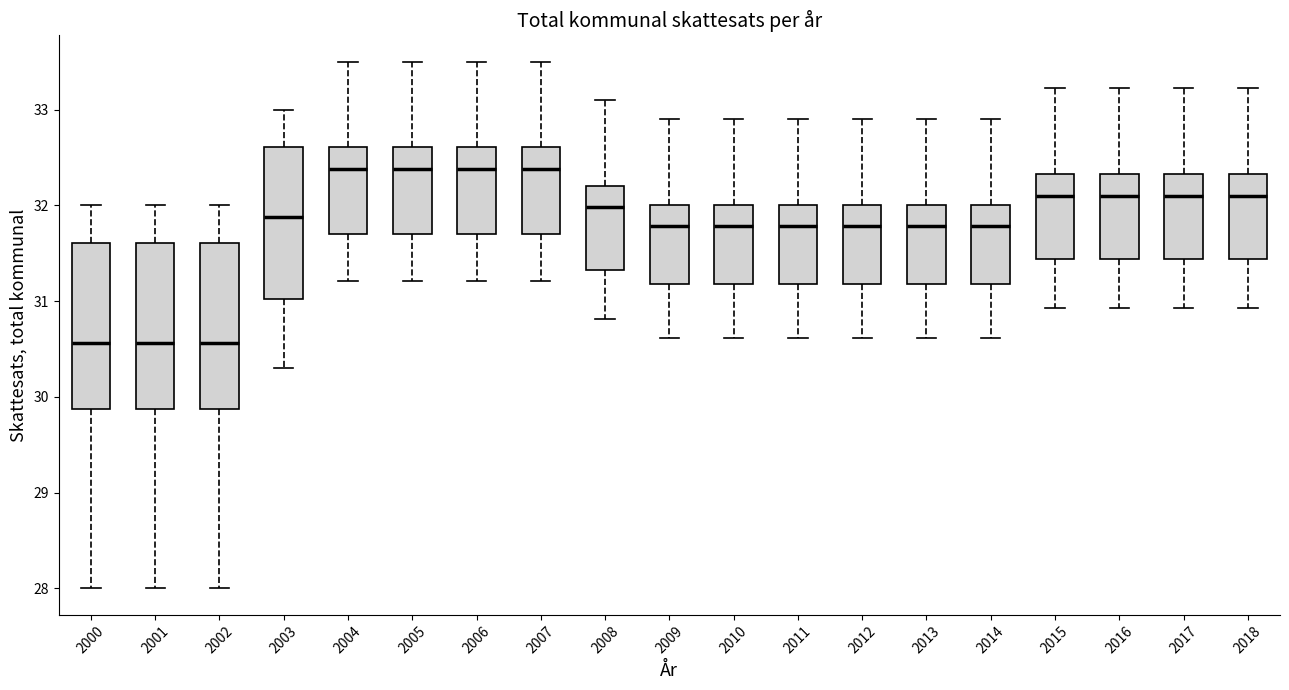

Where is the upper edge of the box at x = 2002 on the y-axis? The values are not printed on the chart, so give them approximately, as read against the axis.

31.6